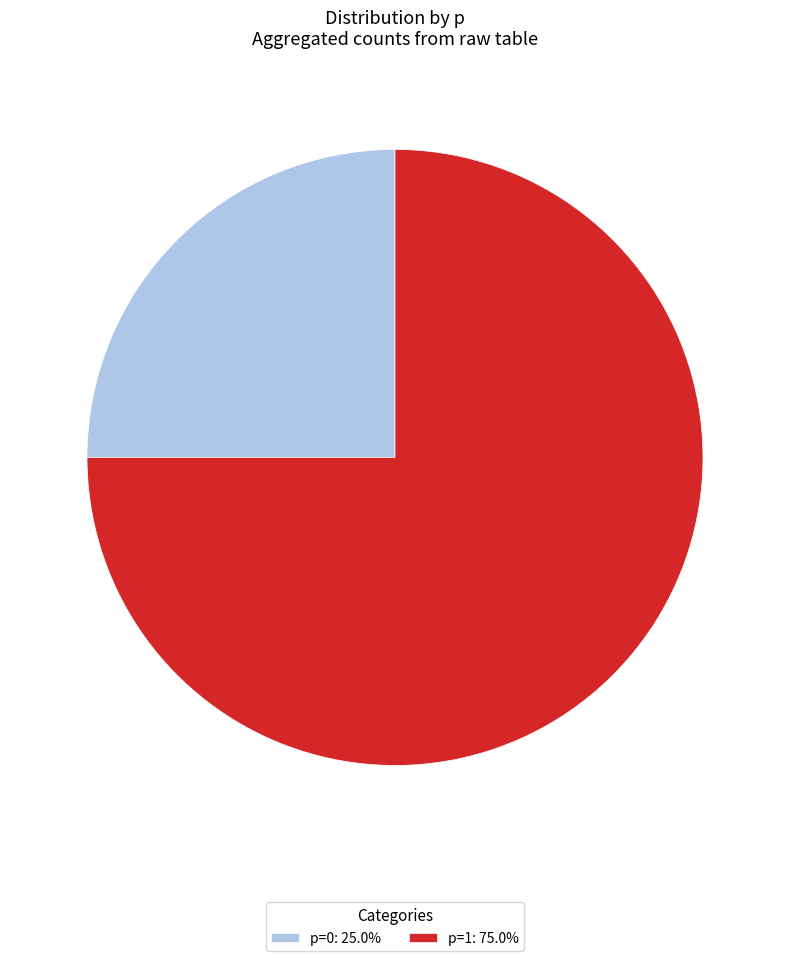

Does any single category account for the majority?

Yes